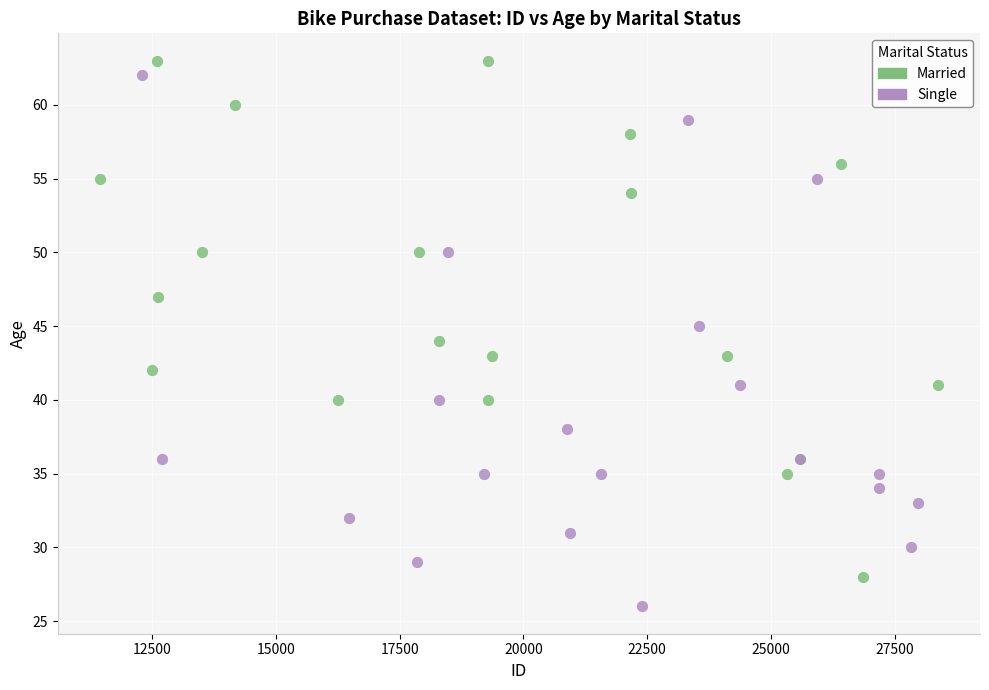

Which series contains the lowest Y value?

Single